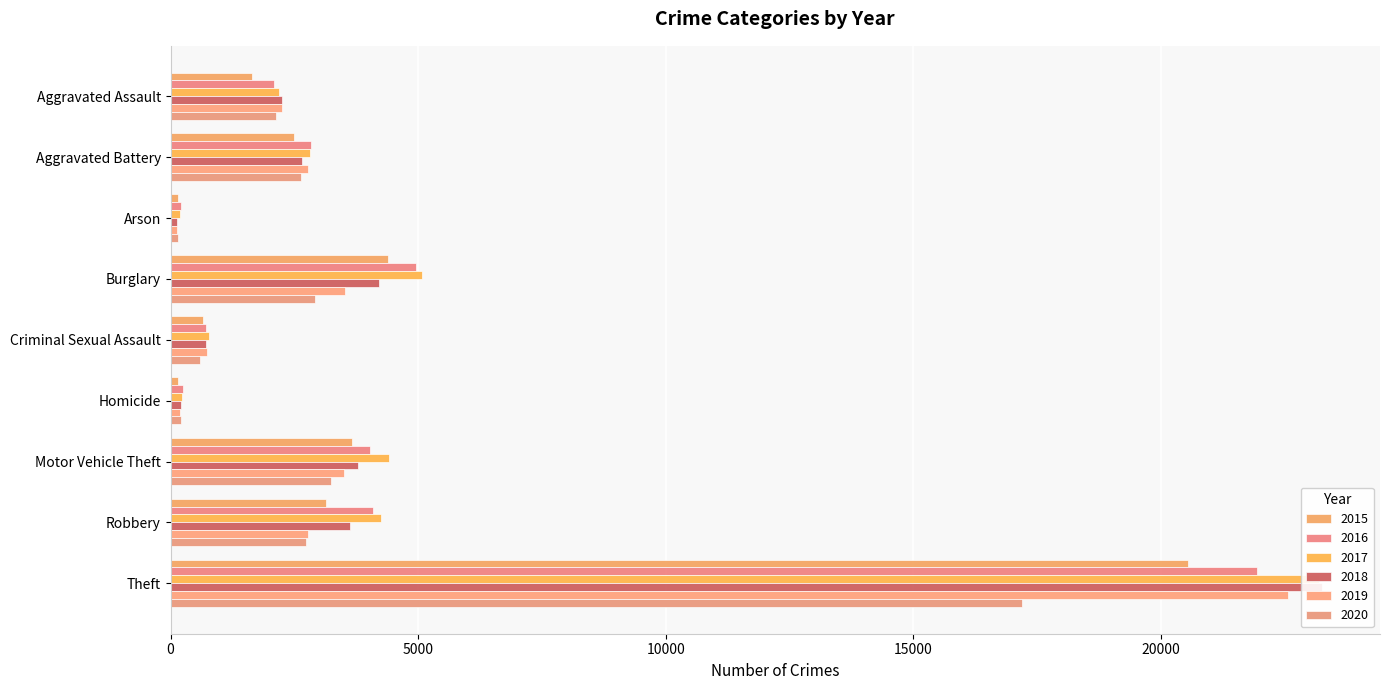

Which category has the highest value in the 2017 series?

Theft